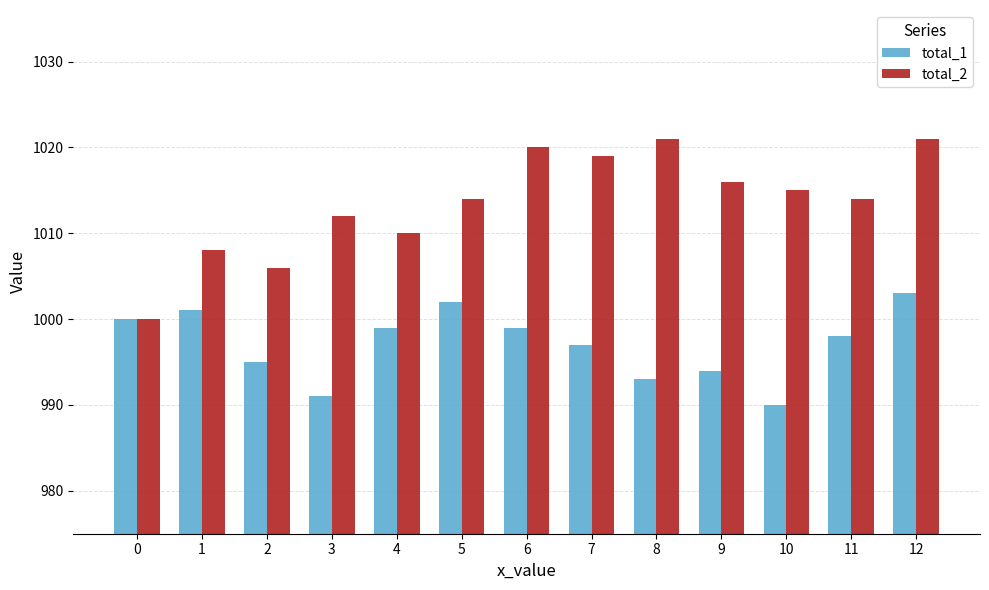

Rank the series at 11 from highest to lowest value.

total_2, total_1